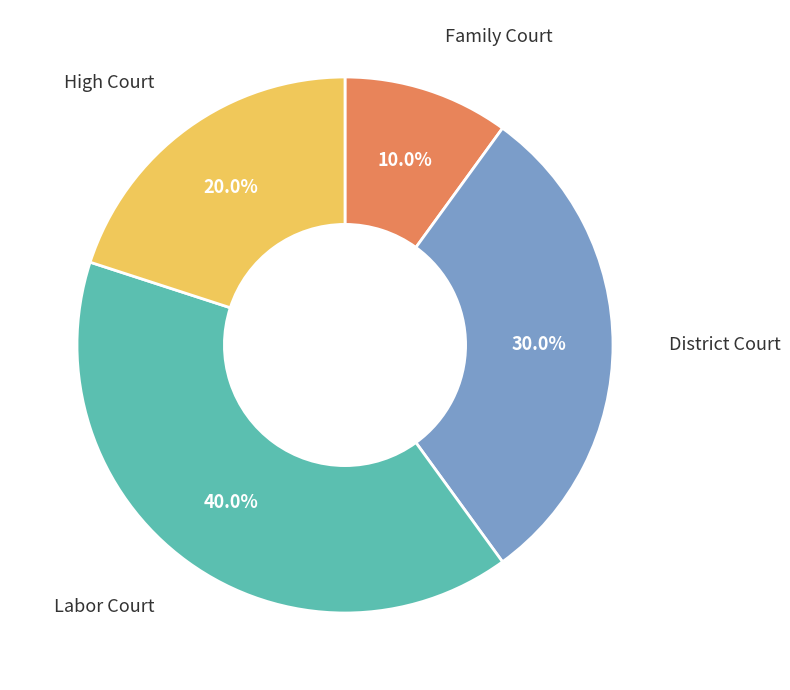

Which slice is the largest?

Labor Court